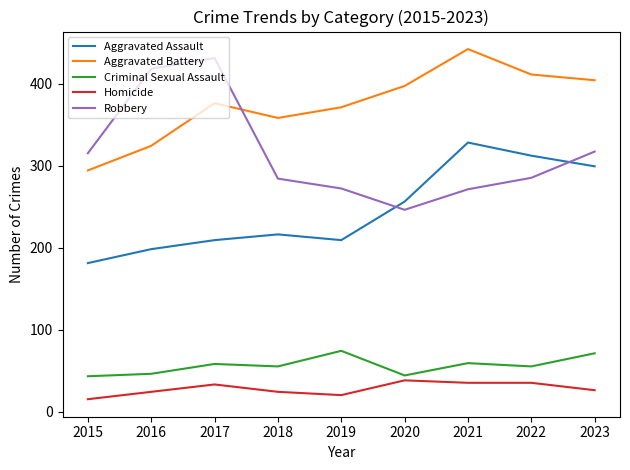

True or false: Criminal Sexual Assault has more than 1 interior local peaks.

True